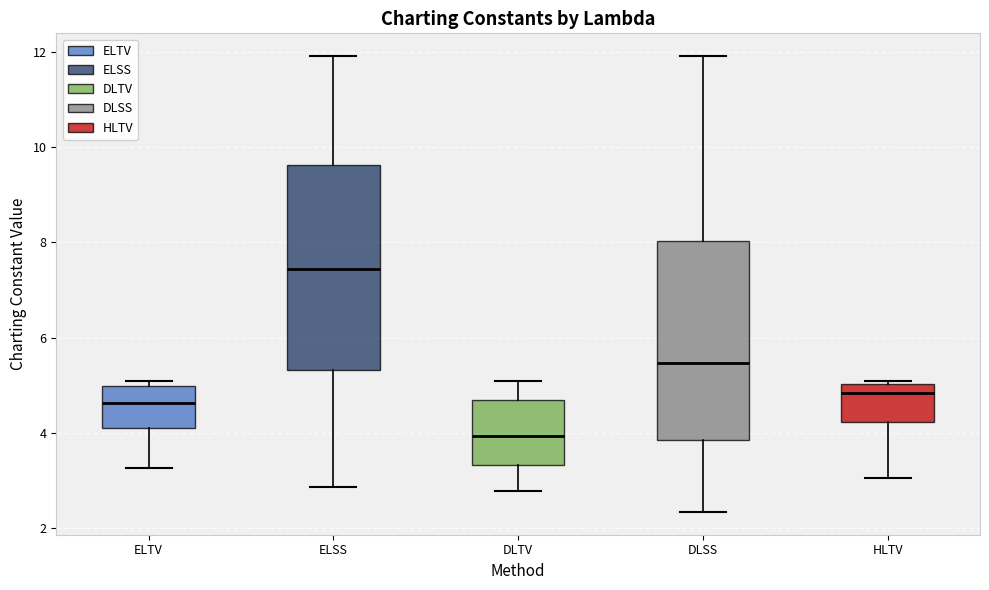

Reading left to right, read every box against the y-axis: the position of its median line, the range the box covers, and the ends of its whiskers. The values are not printed on the chart, so give them approximately, as read against the axis.

ELTV: median 4.6, box 4.0 to 5.0, whiskers 3.2 to 5.0 (just above the box's upper edge)
ELSS: median 7.4, box 5.4 to 9.6, whiskers 2.8 to 12.0
DLTV: median 4.0, box 3.4 to 4.6, whiskers 2.8 to 5.0
DLSS: median 5.4, box 3.8 to 8.0, whiskers 2.4 to 12.0
HLTV: median 4.8, box 4.2 to 5.0, whiskers 3.0 to 5.0 (just above the box's upper edge)